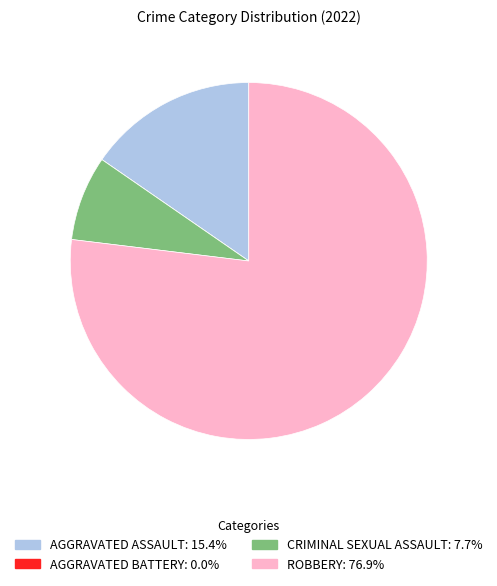

Is there any slice that represents more than half of the pie?

Yes